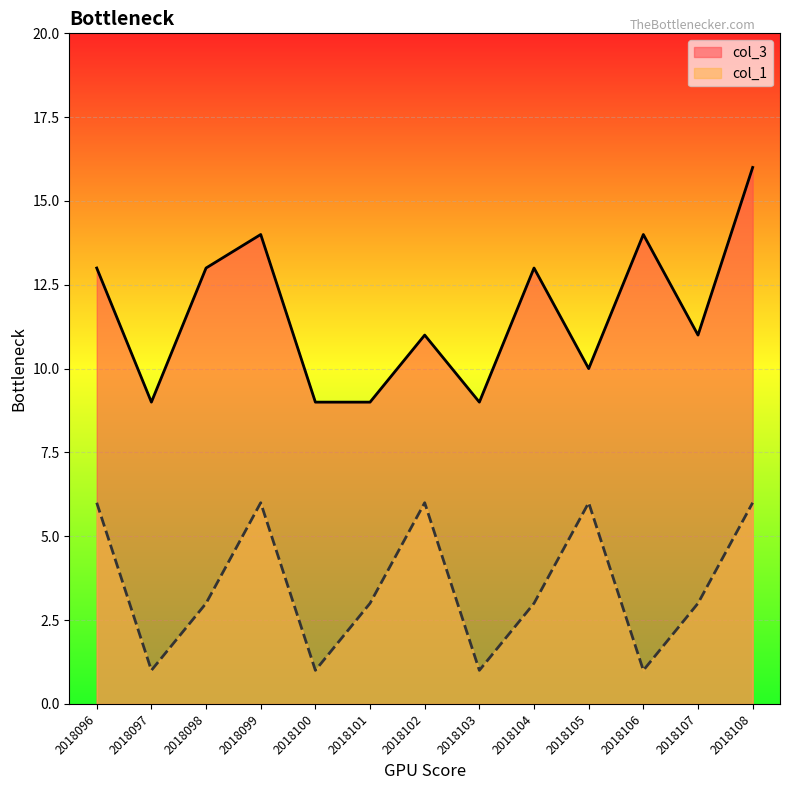

Rank the series by their maximum value, from lowest to highest.

col_1, col_3